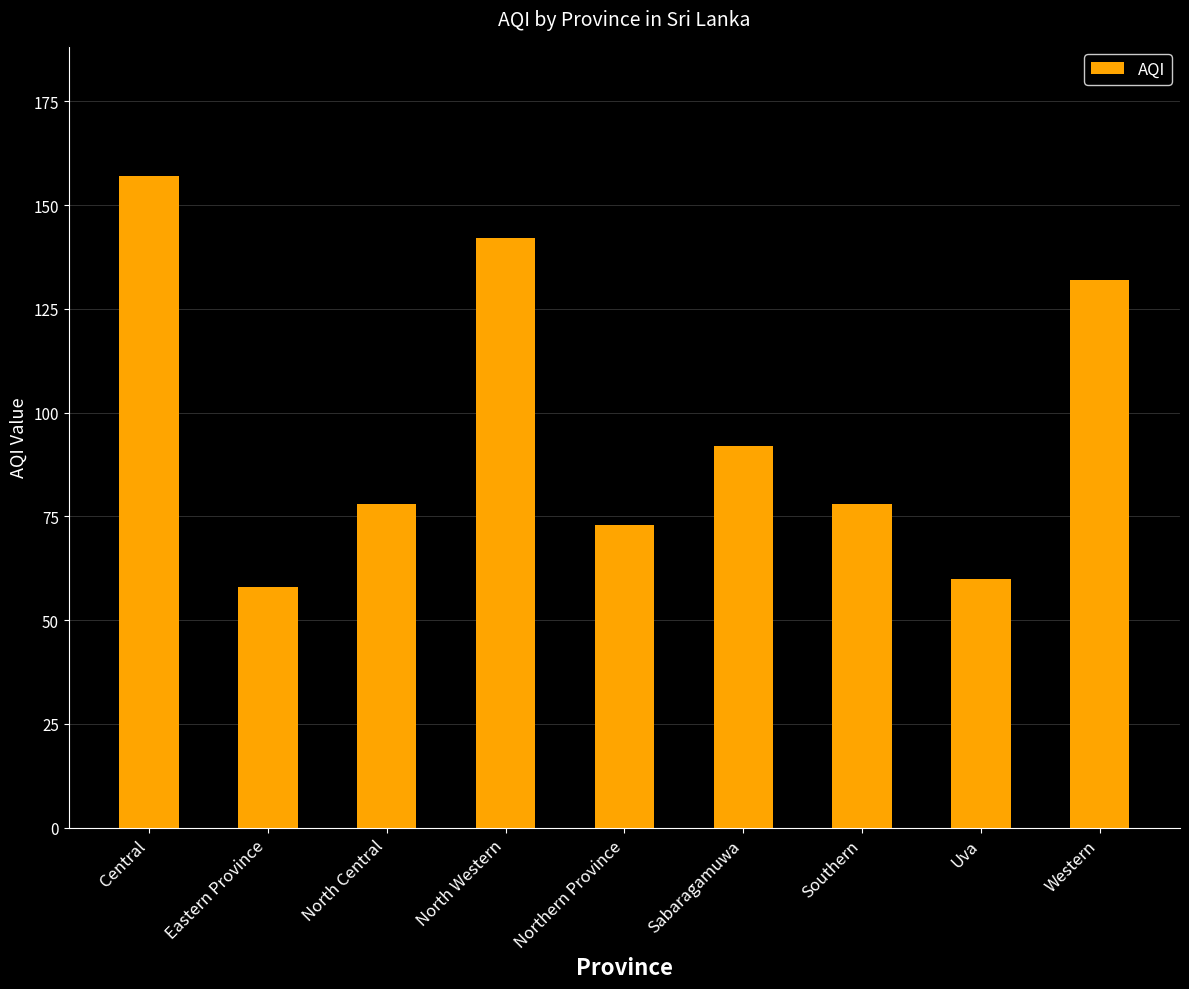

What is the average value?

97